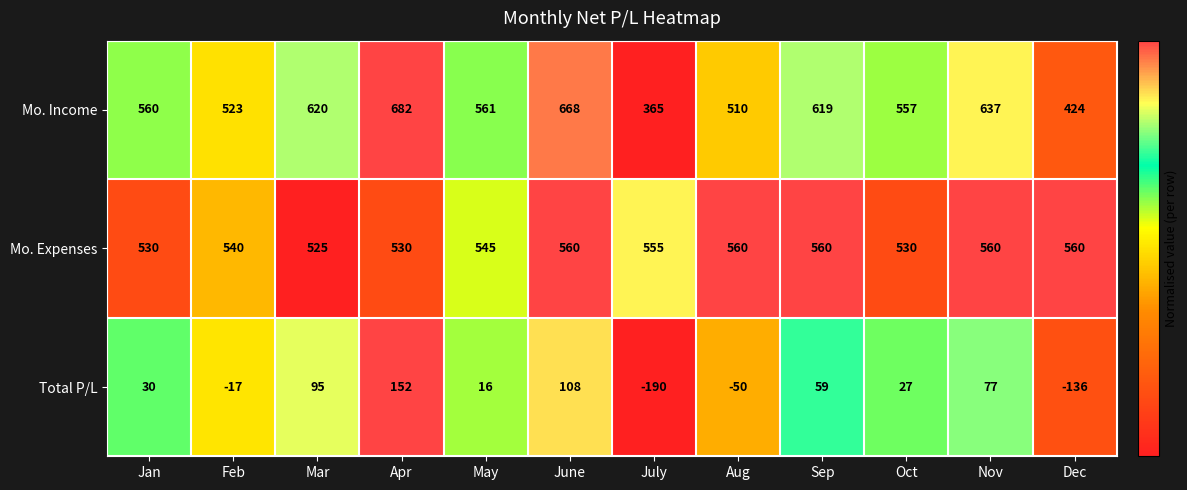

What is the maximum value for Mo. Income?

682